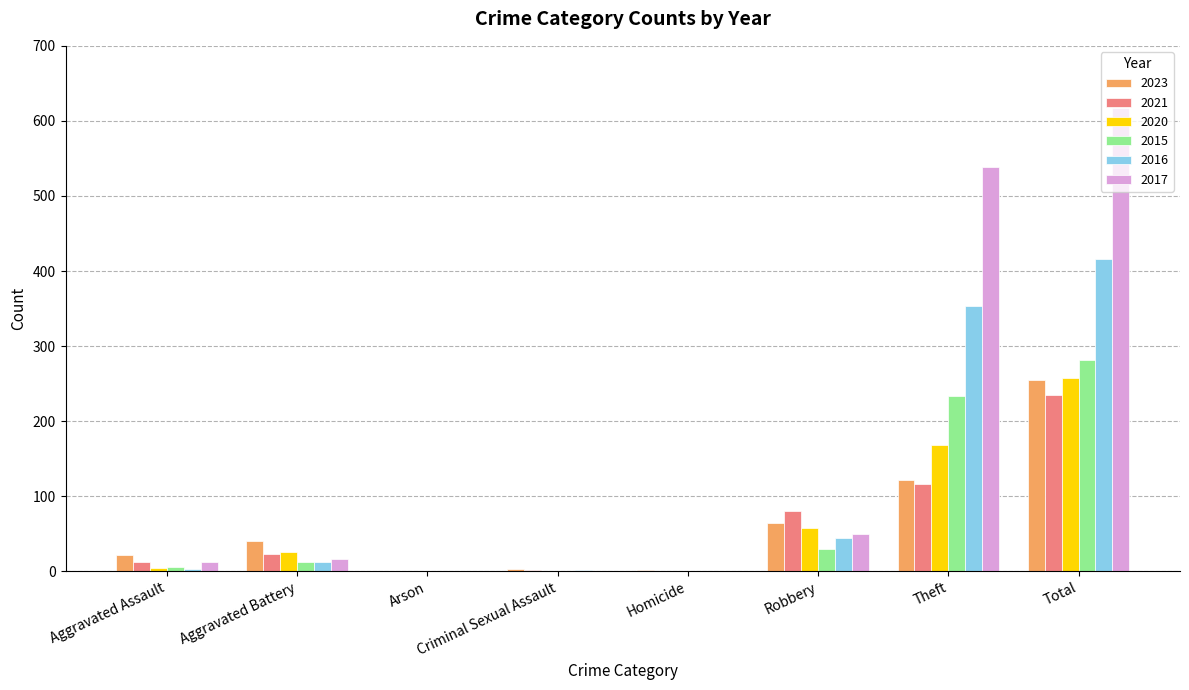

What value does the 2020 series have at Theft?

168